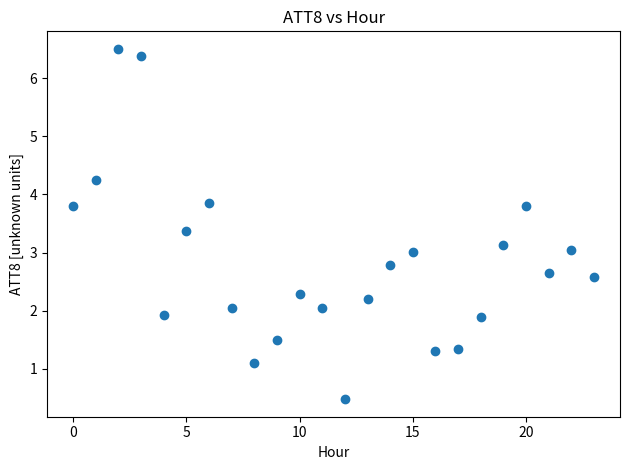

What is the range of Y values (max minus min)?

6.0